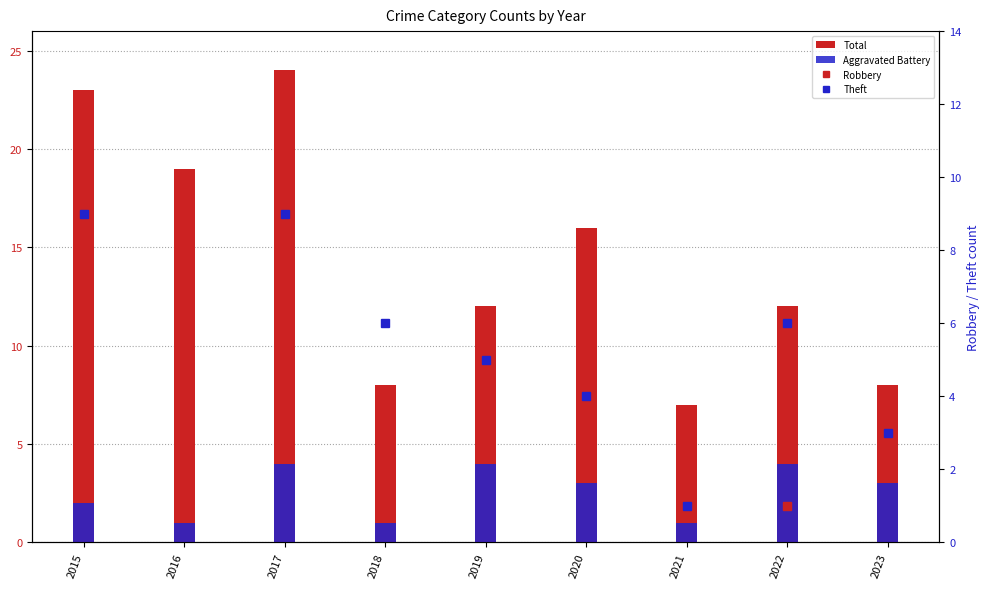

What are all the series names shown in the legend?

Total, Aggravated Battery, Robbery, Theft